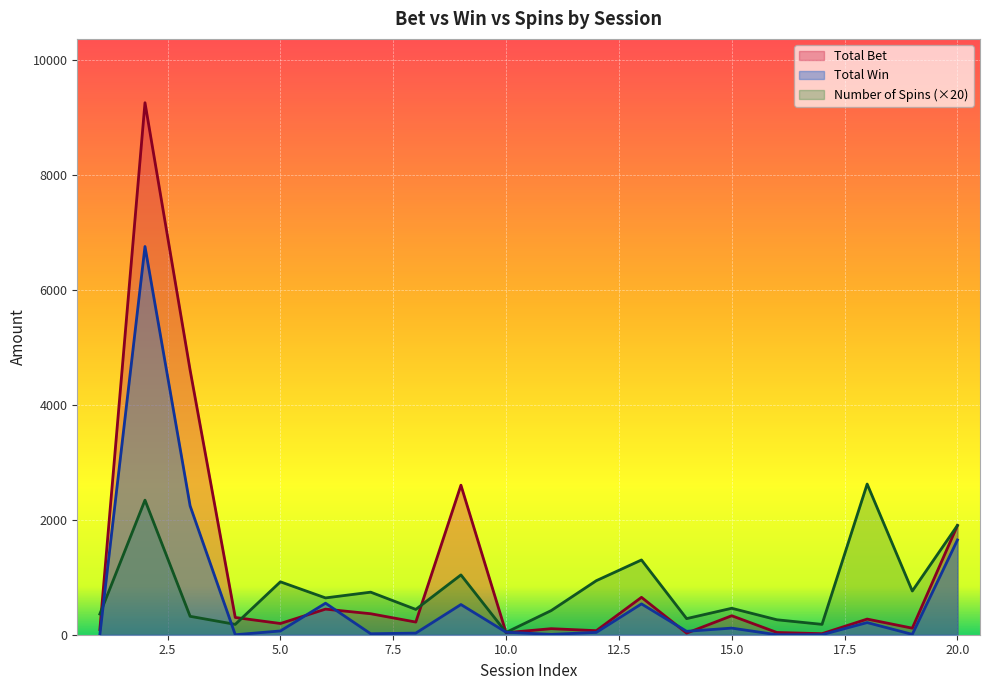

At which category does Number of Spins reach its first local peak?

2